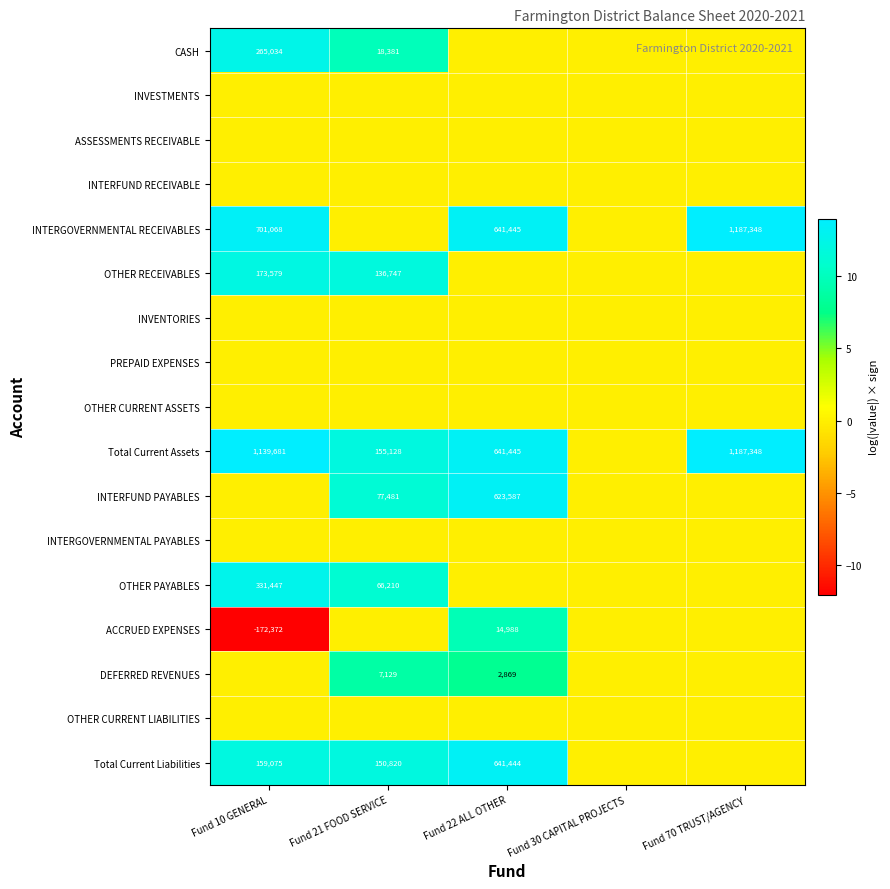

What is the maximum value shown in the chart?

14.0